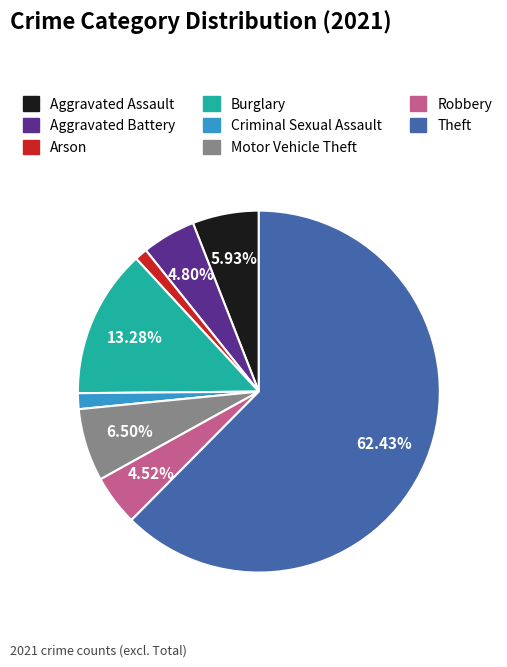

How much of the chart is everything except Theft?

37.6%